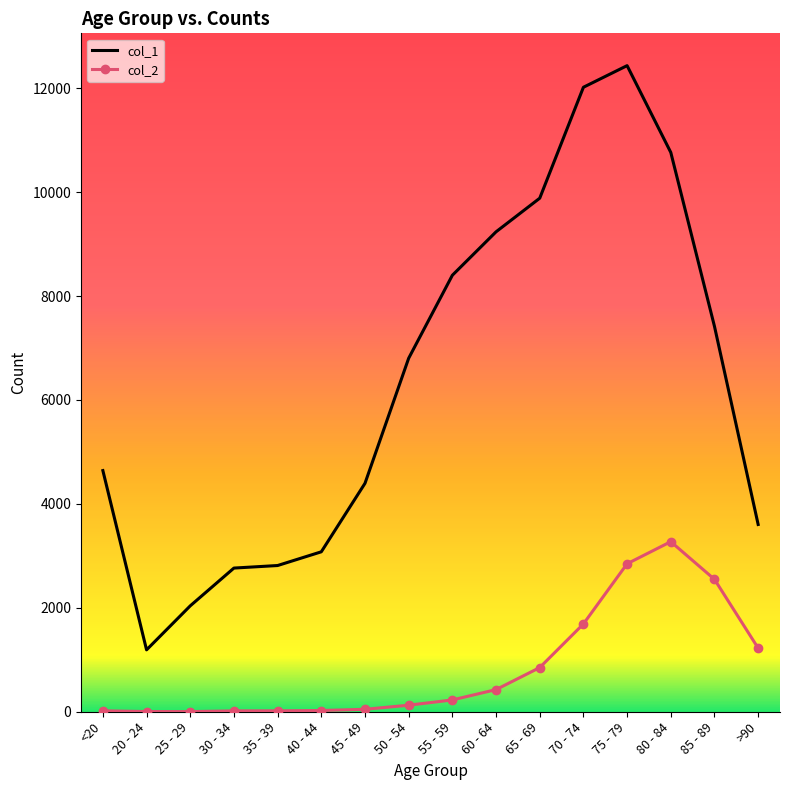

Which series has the widest spread of values?

col_1